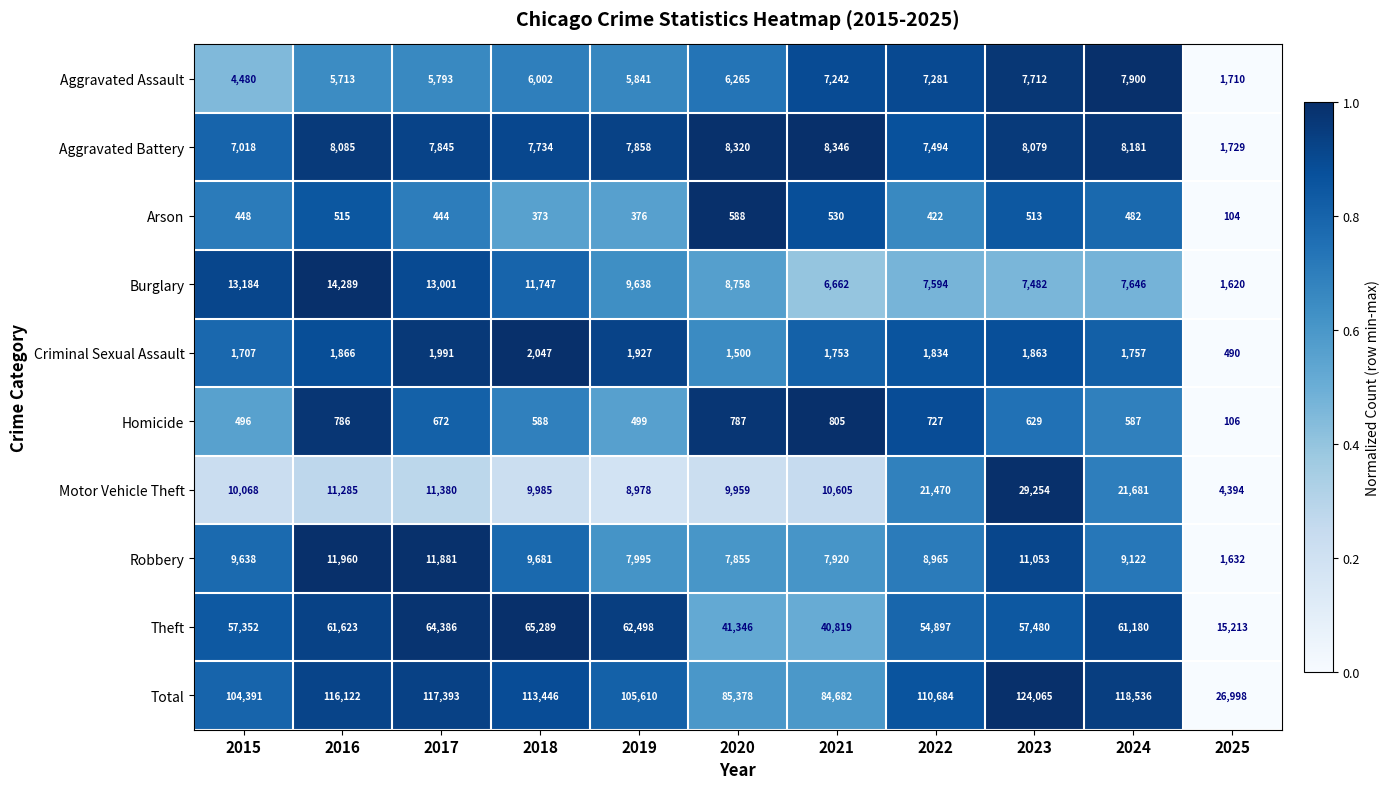

The Robbery series shows 7700 at 2016. True or false?

False